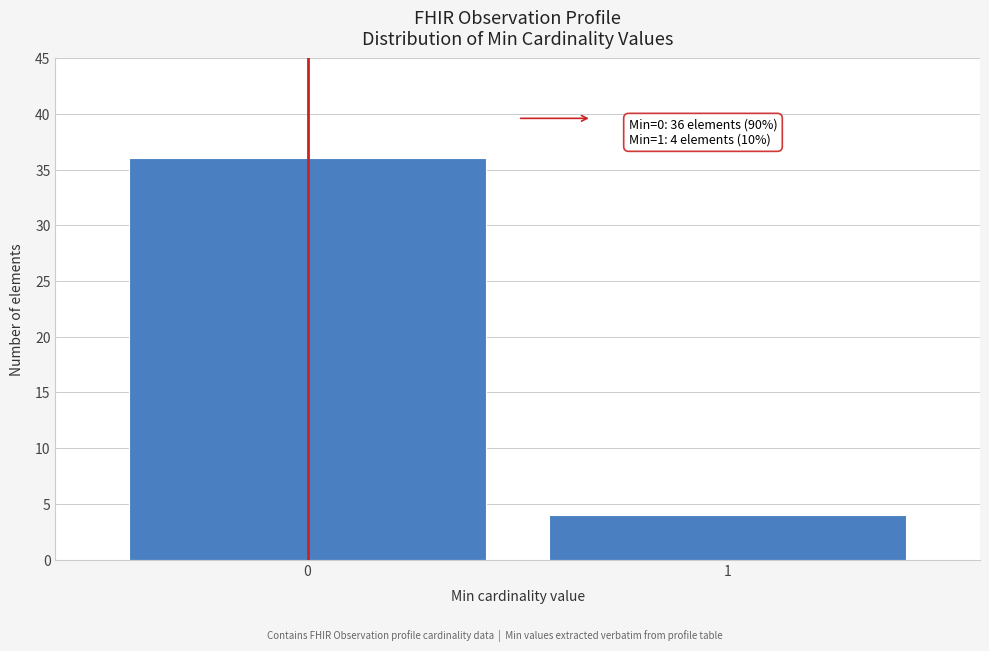

Reading left to right, list all the values displayed in this chart.

36	4